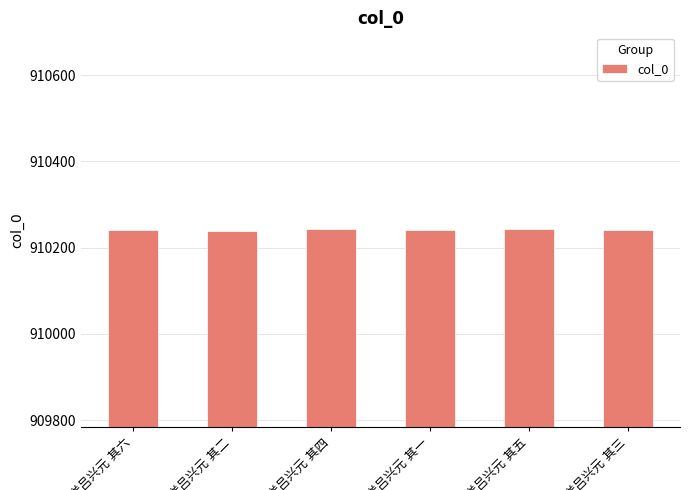

Does the chart contain stacked bars?

No